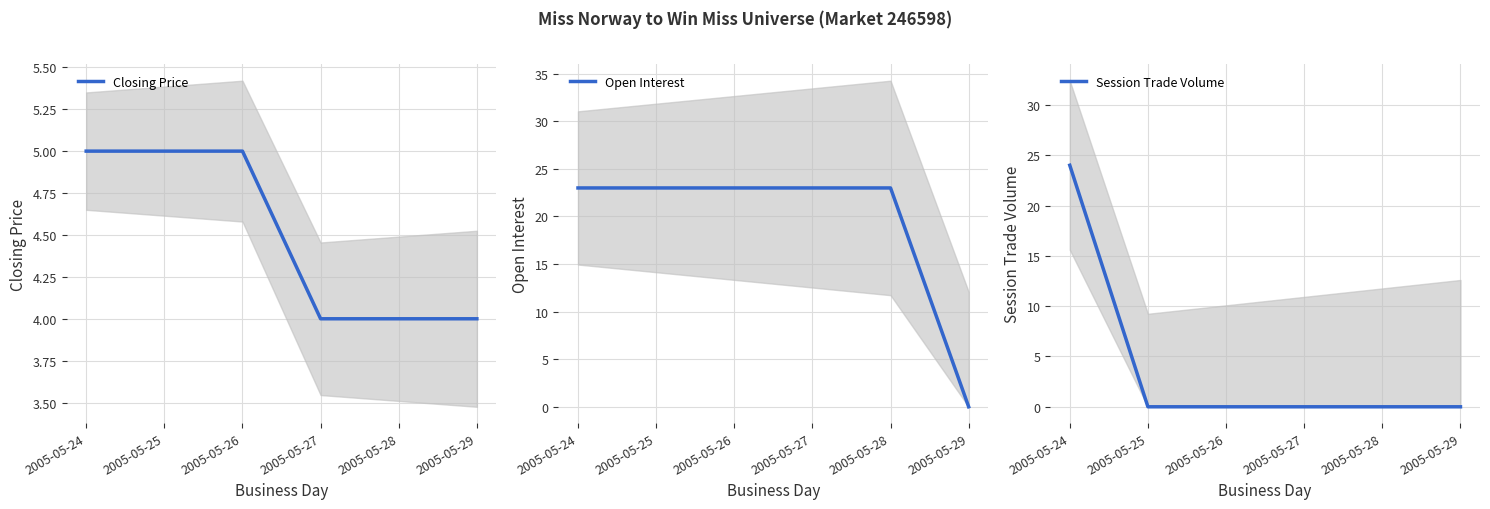

Reading right to left, extract all data points from this chart.

Closing Price: 4	4	4	5	5	5
Open Interest: 0	23	23	23	23	23
Session Trade Volume: 0	0	0	0	0	24